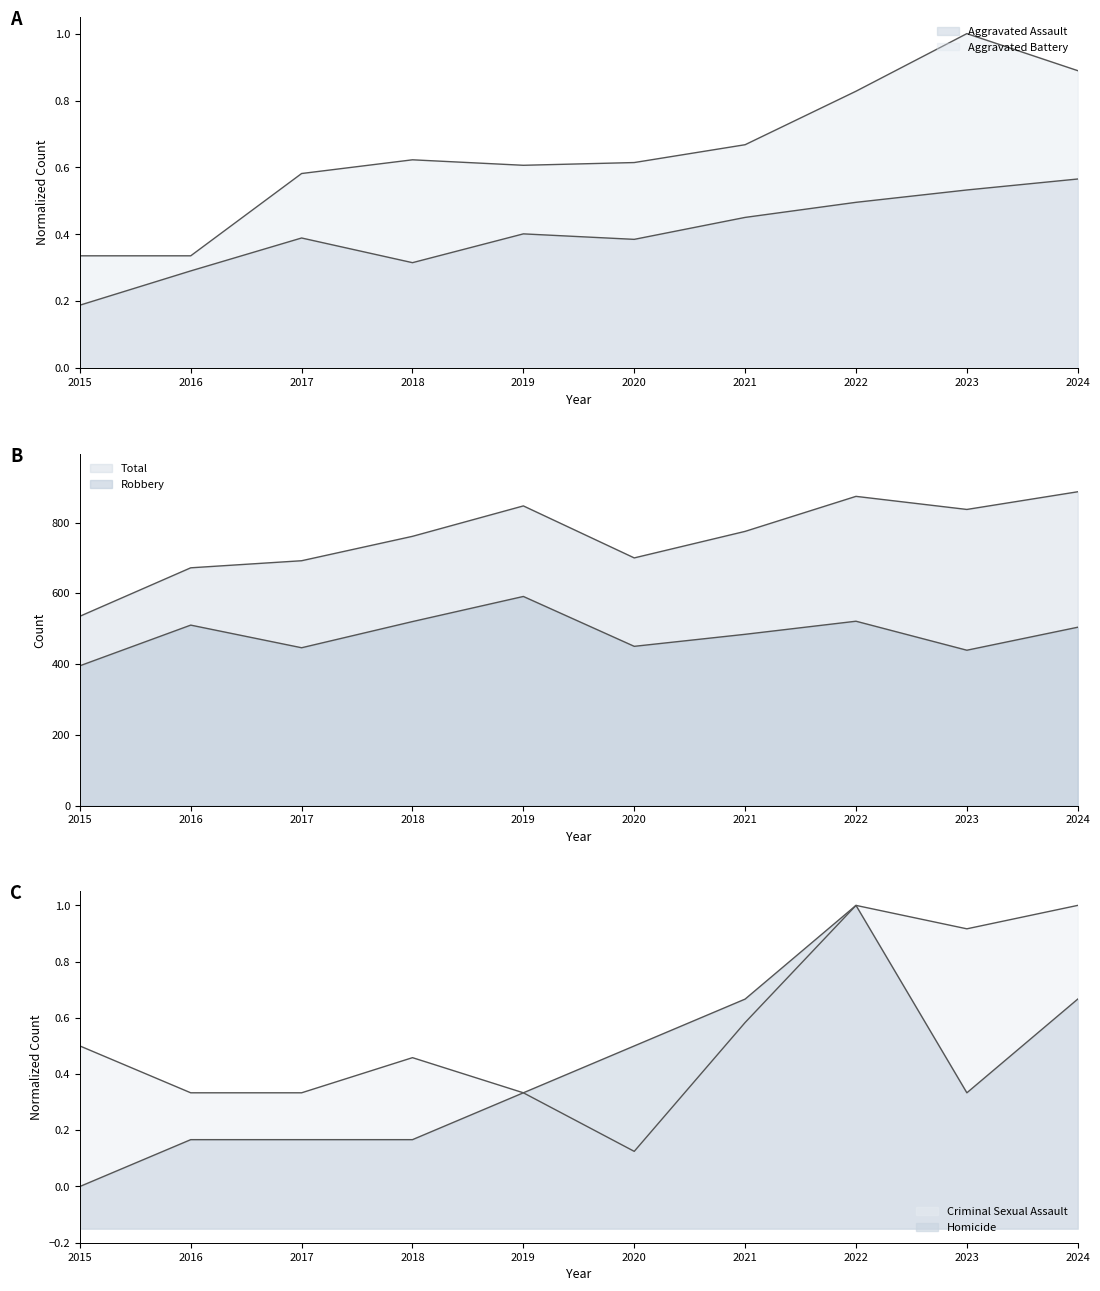

What is the sum of the Aggravated Assault values at 2019 and 2023?

0.9